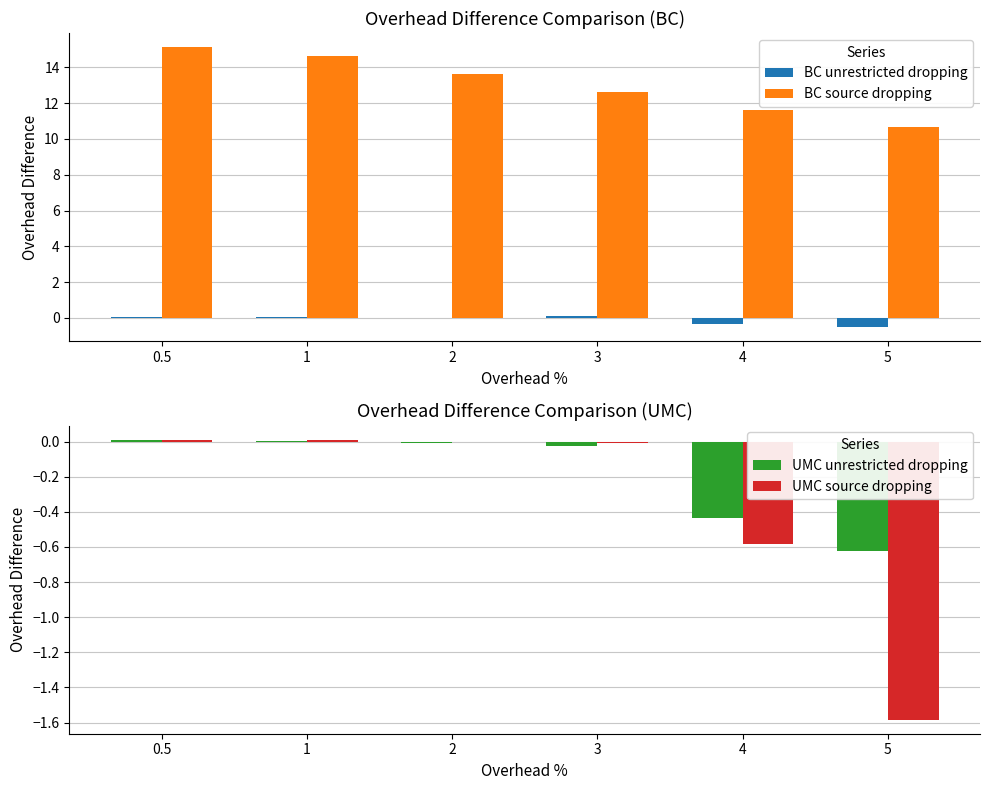

The value of BC source dropping at 3 is 6.9. True or false?

False